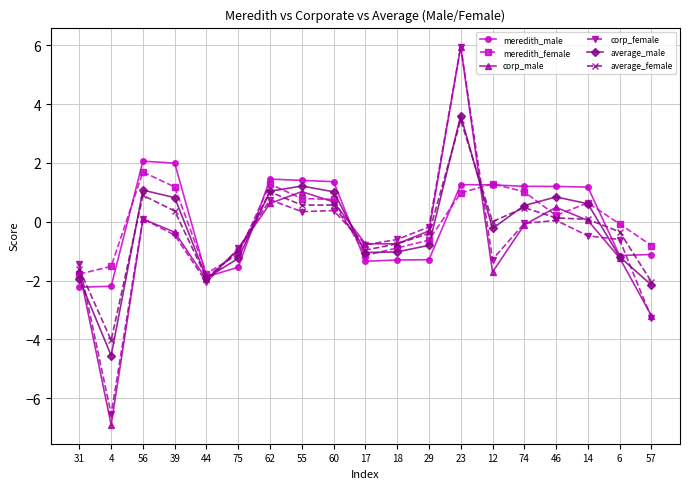

Is the value of corp_female at 55 greater than the value of meredith_male at 46?

No